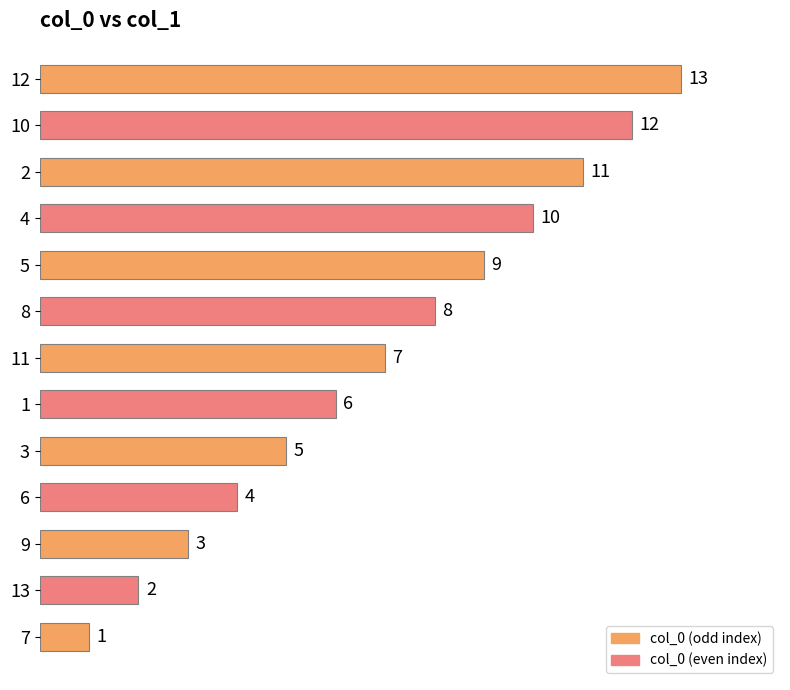

Rank the categories by value from lowest to highest.

7, 13, 9, 6, 3, 1, 11, 8, 5, 4, 2, 10, 12